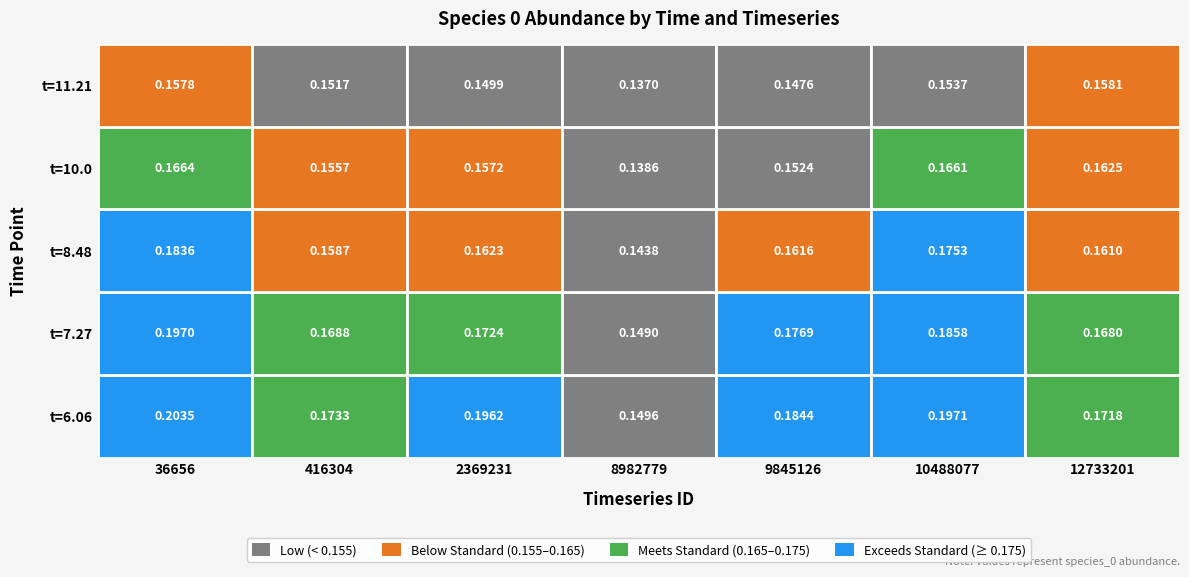

Reading left to right, what are all the values shown in this chart?

36656: 0.2	0.2	0.2	0.2	0.2
416304: 0.2	0.2	0.2	0.2	0.2
2369231: 0.2	0.2	0.2	0.2	0.1
8982779: 0.1	0.1	0.1	0.1	0.1
9845126: 0.2	0.2	0.2	0.2	0.1
10488077: 0.2	0.2	0.2	0.2	0.2
12733201: 0.2	0.2	0.2	0.2	0.2